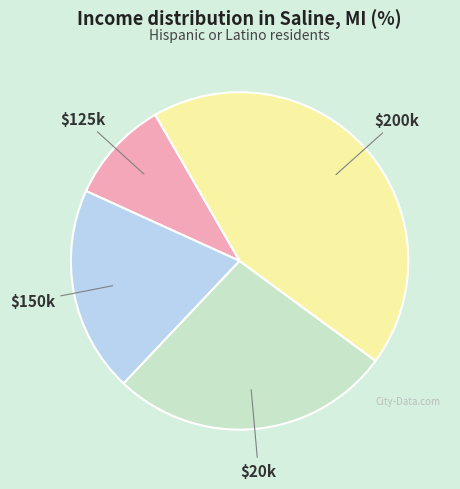

How many segments does this pie chart have?

4